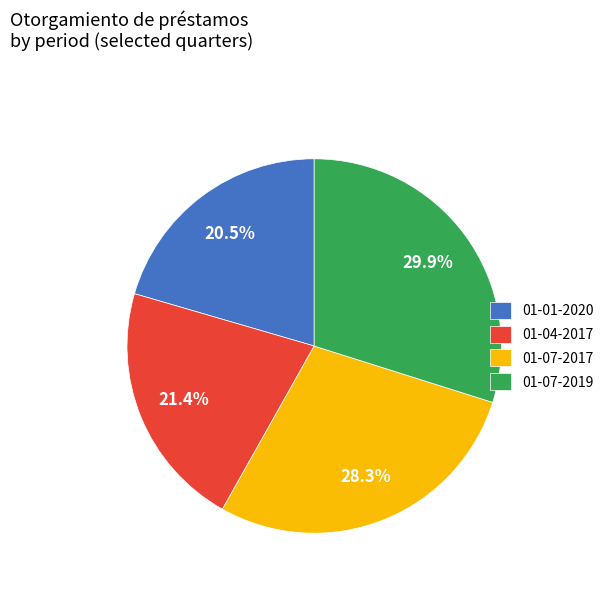

To the nearest percent, what is the difference between the largest and smallest slice percentages?

9%